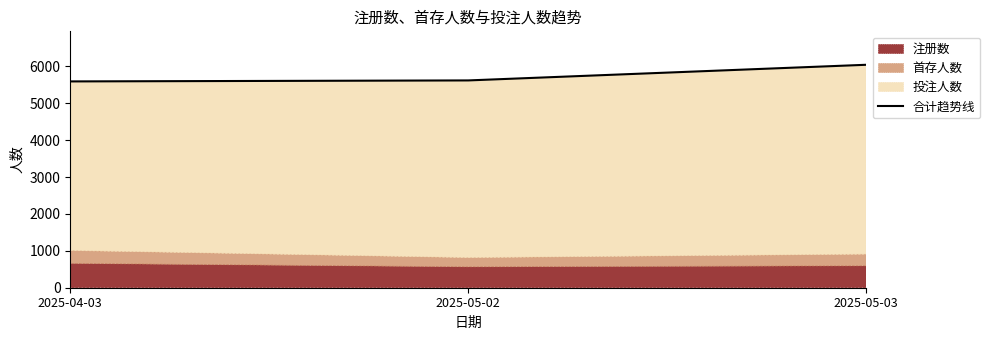

How many data points are above 5617?

1